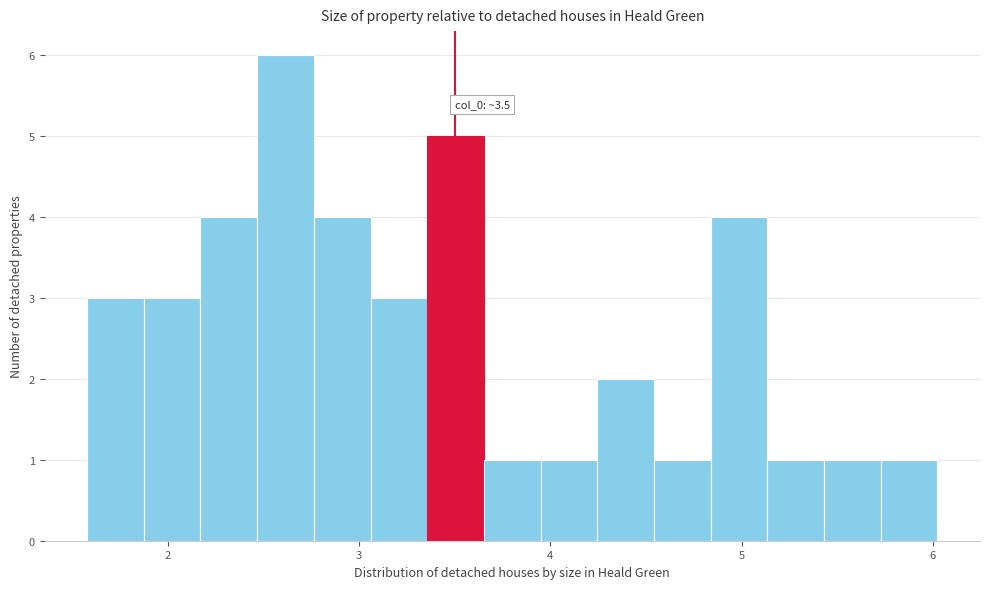

Read against the x-axis, roughly where is the centre of the tallest bar?

2.6